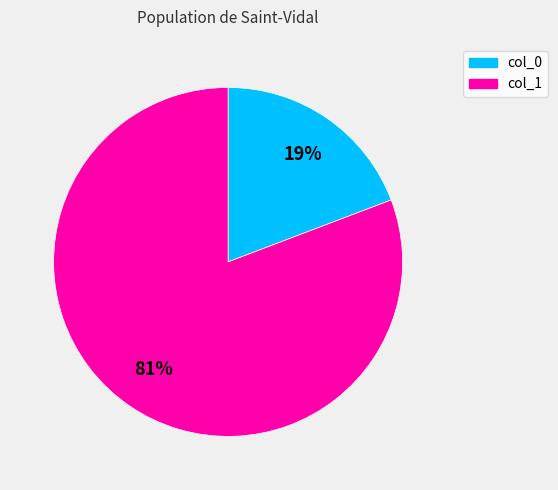

To the nearest percent, what is the difference between the largest and smallest slice percentages?

62%